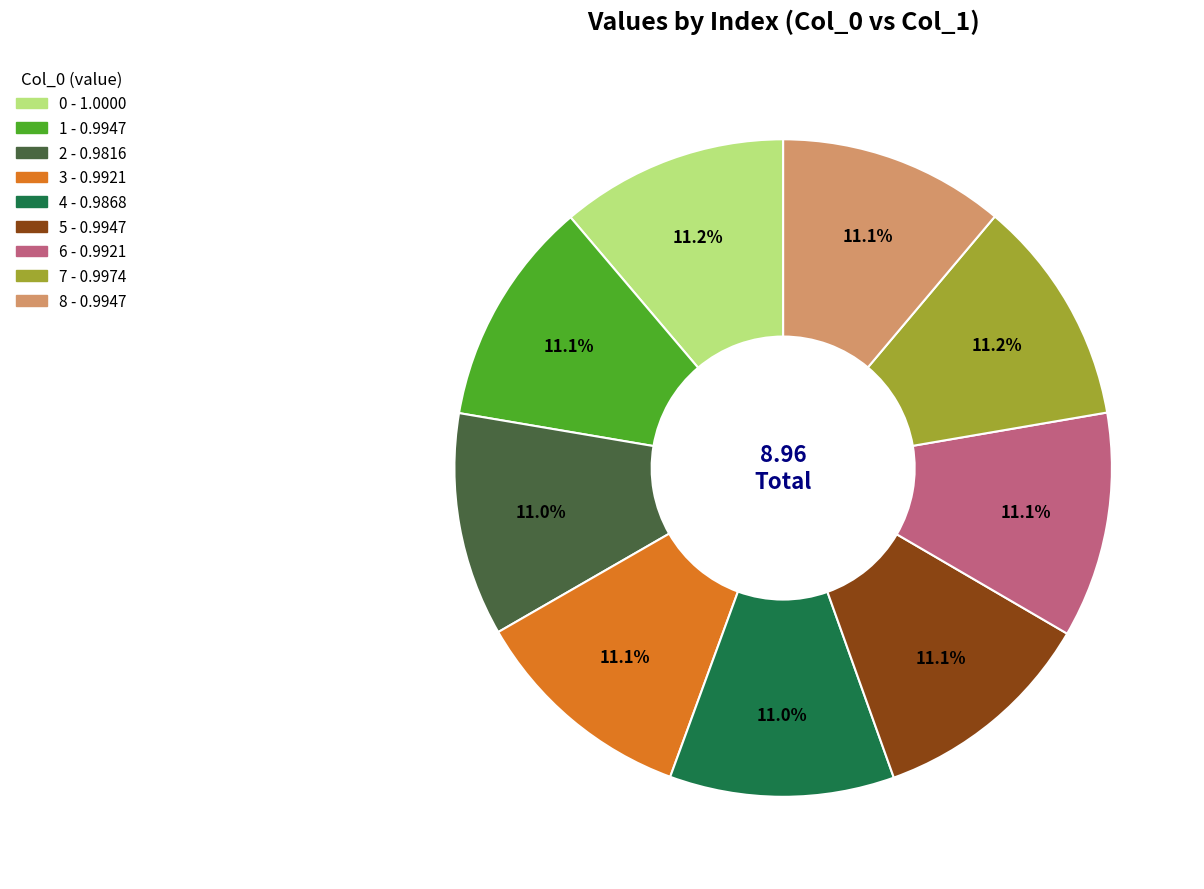

Does 1 represent more than half of the total?

No